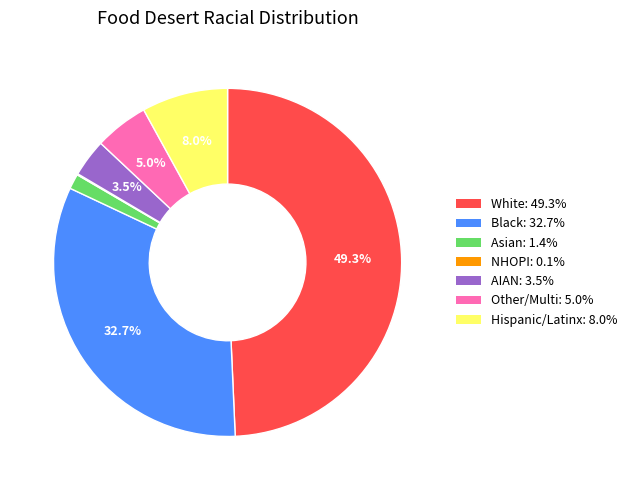

Between White: 49.3% and AIAN: 3.5%, which is larger?

White: 49.3%